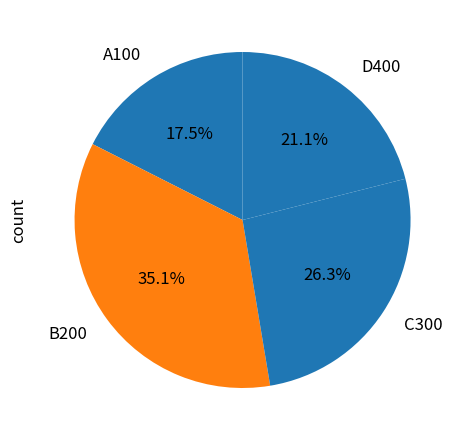

To the nearest percent, what percentage of the pie is D400?

21%